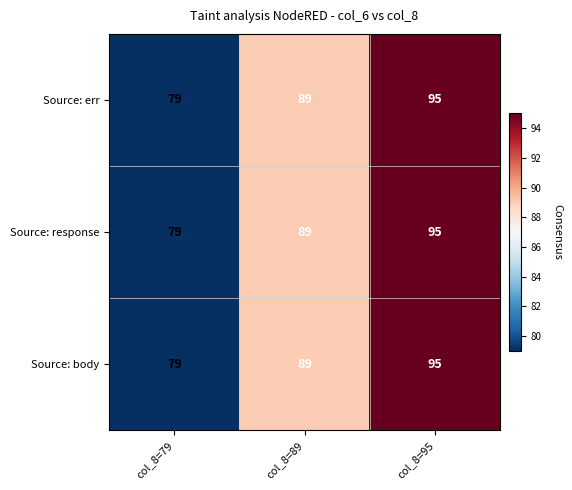

Which label corresponds to the largest value in the chart?

col_8=95